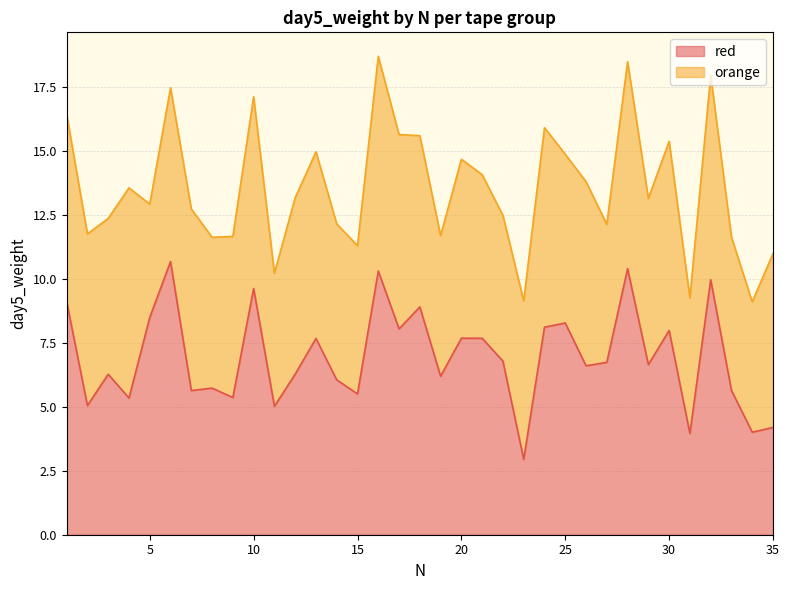

Between 3 and 18, which is larger?

18